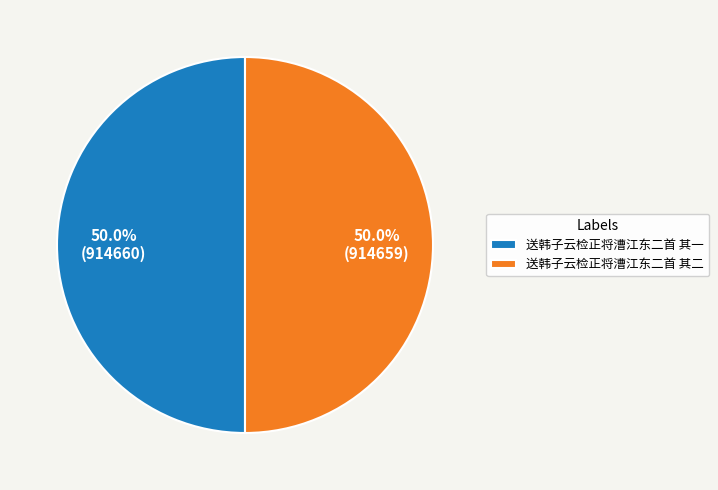

Approximately how many times larger is the value at 送韩子云检正将漕江东二首 其二 compared to 送韩子云检正将漕江东二首 其一?

1.0